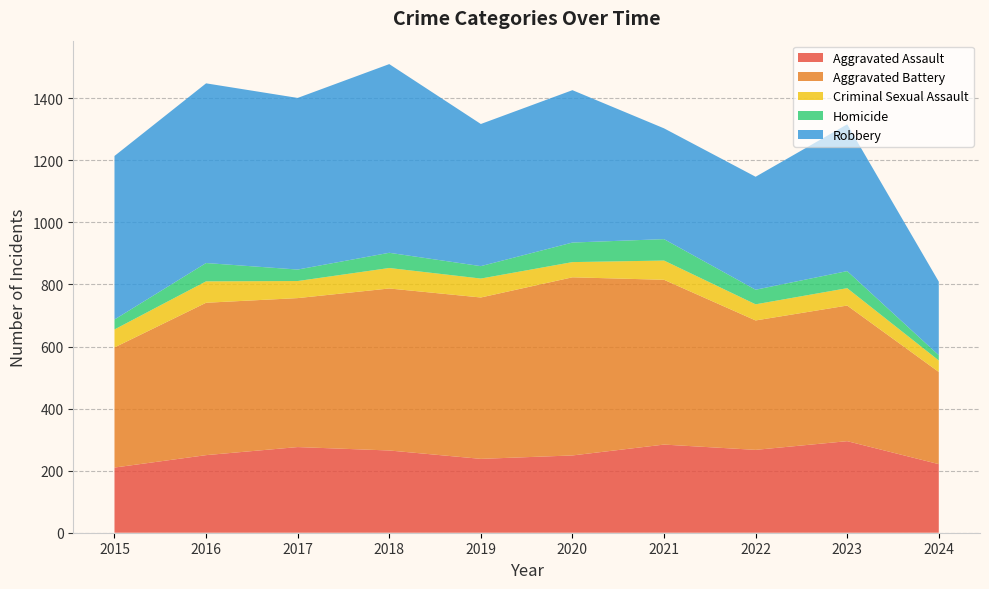

Reading right to left, list all the values displayed in this chart.

Aggravated Assault: 2024=221	2023=295	2022=267	2021=284	2020=249	2019=238	2018=265	2017=276	2016=250	2015=210
Aggravated Battery: 2024=297	2023=437	2022=417	2021=531	2020=574	2019=520	2018=522	2017=480	2016=491	2015=387
Criminal Sexual Assault: 2024=37	2023=56	2022=52	2021=62	2020=49	2019=61	2018=66	2017=55	2016=69	2015=58
Homicide: 2024=17	2023=55	2022=47	2021=69	2020=63	2019=40	2018=49	2017=37	2016=59	2015=32
Robbery: 2024=237	2023=473	2022=364	2021=357	2020=491	2019=458	2018=608	2017=553	2016=579	2015=527